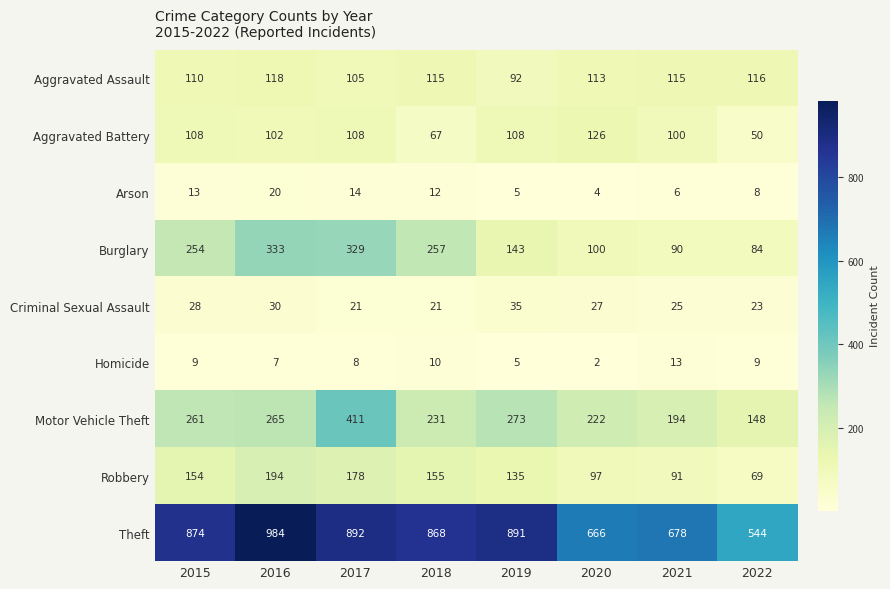

The Aggravated Battery series shows 50 at 2022. True or false?

True